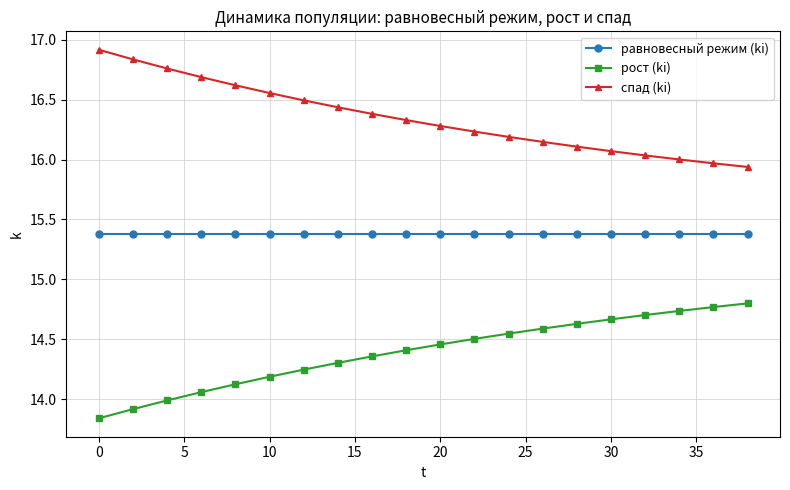

True or false: спад (ki) and рост (ki) cross at least once.

False